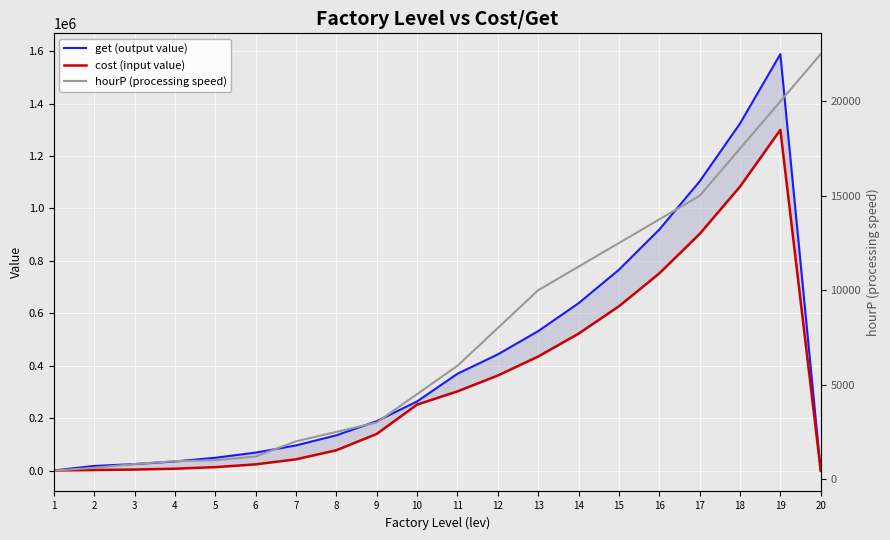

What is the value of the get (output value) point at the 3rd from the left?

25029.0